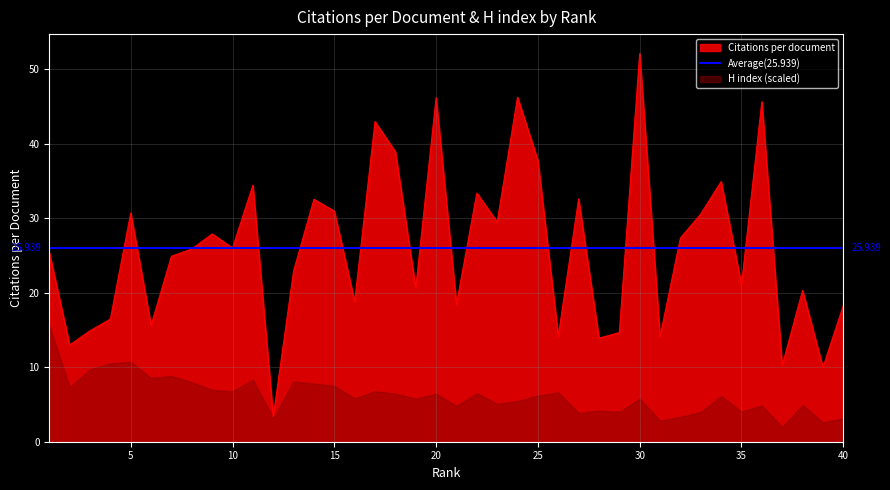

What is the average value?

25.9